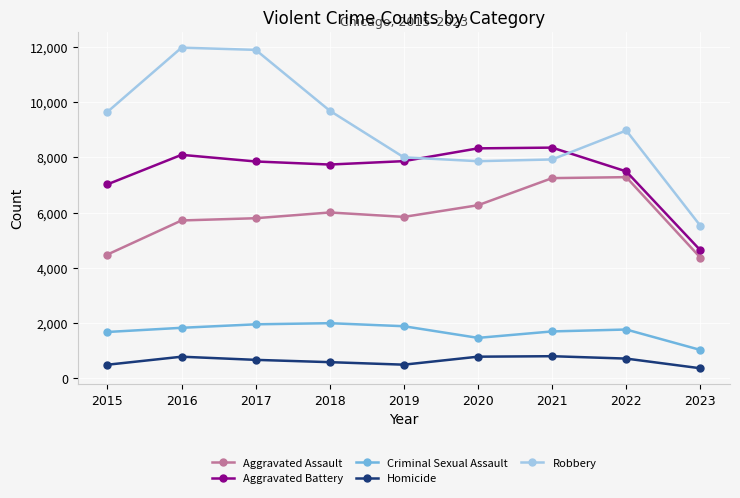

What is the maximum value shown in the chart?

11960